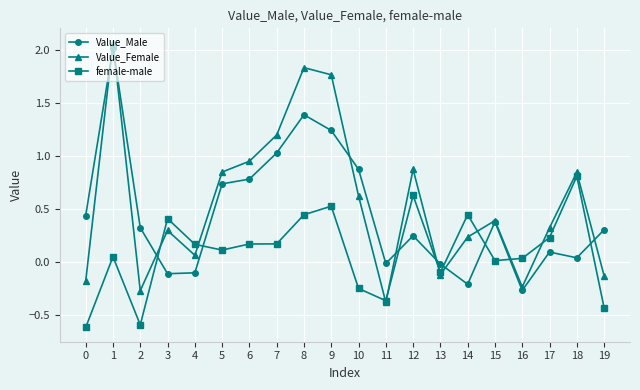

What is the difference between the maximum and minimum values in the Value_Male series?

2.3